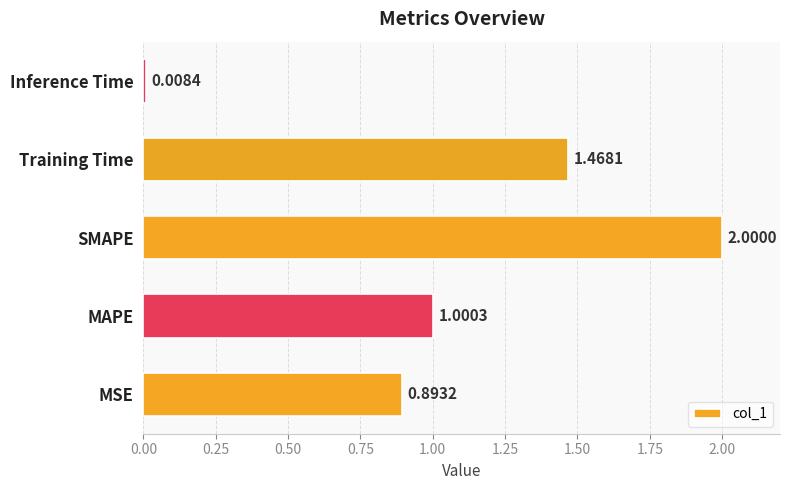

Count the number of categories in the chart.

5